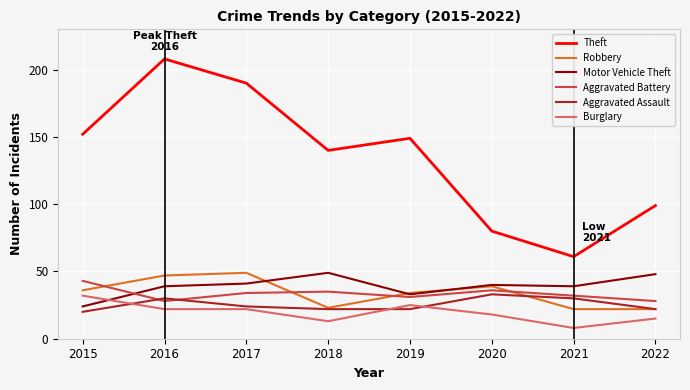

Is the value of Theft at 2020 greater than the value of Aggravated Assault at 2018?

Yes